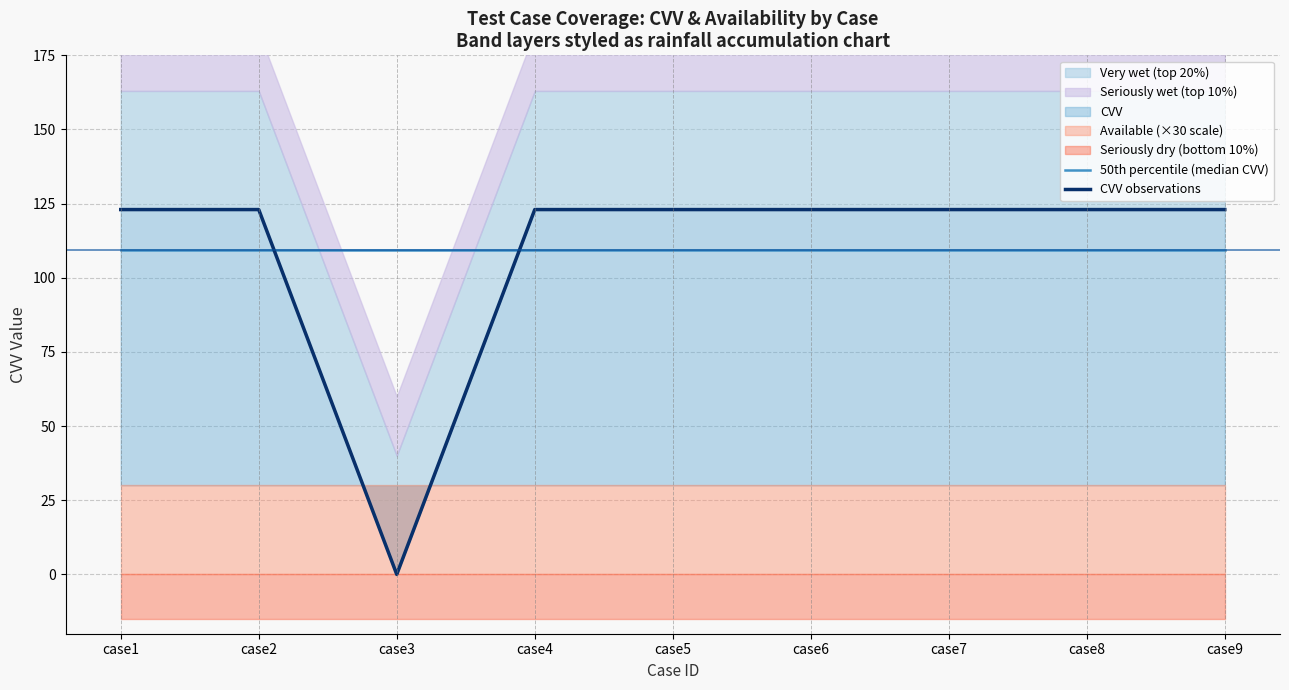

True or false: 50th percentile (median CVV) and CVV observations intersect in this chart.

True